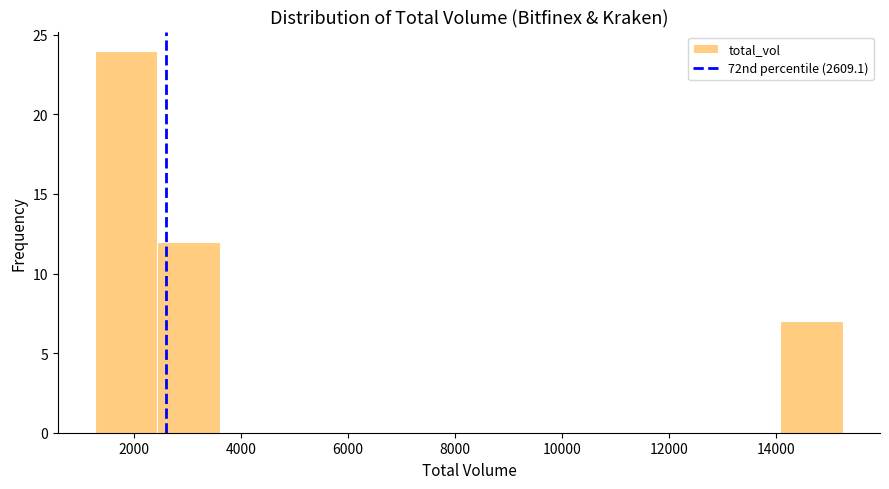

Reading left to right, list every bar in this chart as the range it spans on the x-axis followed by its height. Neither the bar edges nor the heights are printed on the chart, so give them approximately, as read against the axes.

1200 to 2400: 24
2400 to 3600: 12
3600 to 4800: 0
4800 to 6000: 0
6000 to 7000: 0
7000 to 8200: 0
8200 to 9400: 0
9400 to 10600: 0
10600 to 11800: 0
11800 to 13000: 0
13000 to 14000: 0
14000 to 15200: 7